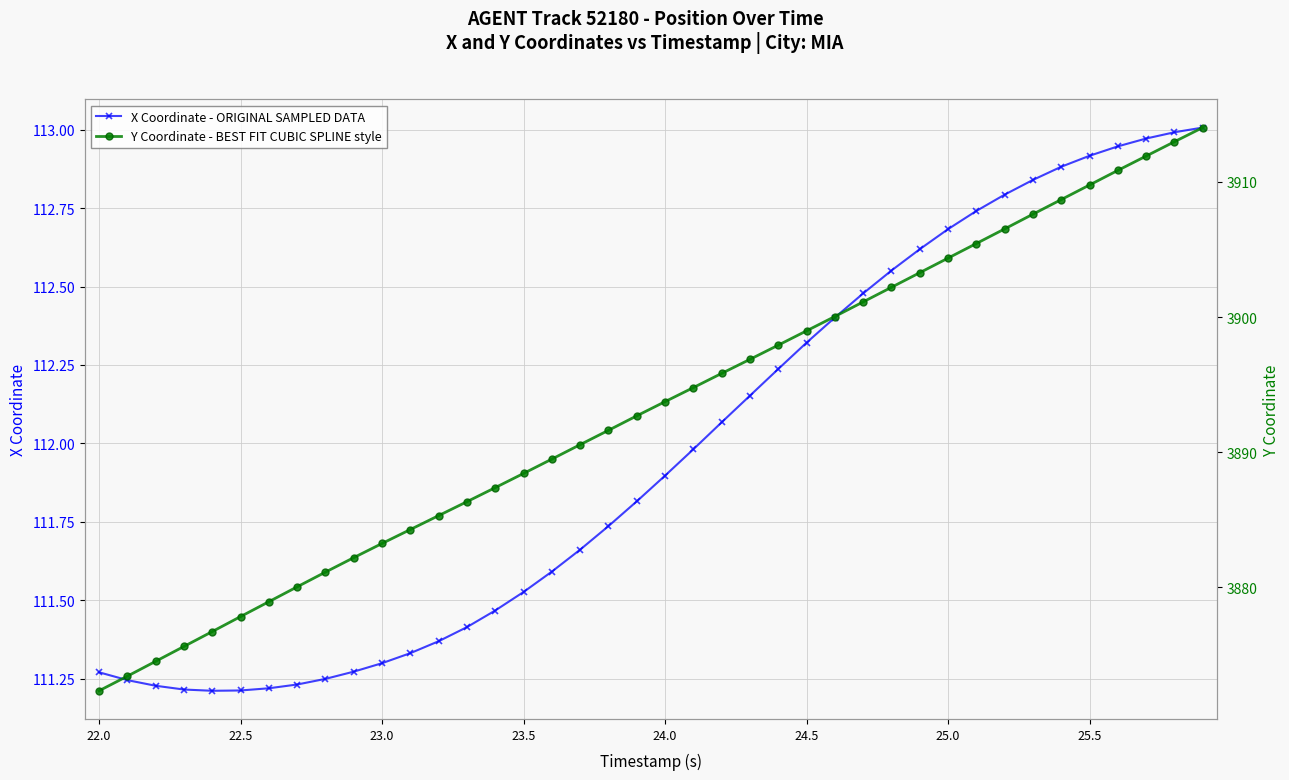

What is the maximum value for Y Coordinate - BEST FIT CUBIC SPLINE style?

3914.0